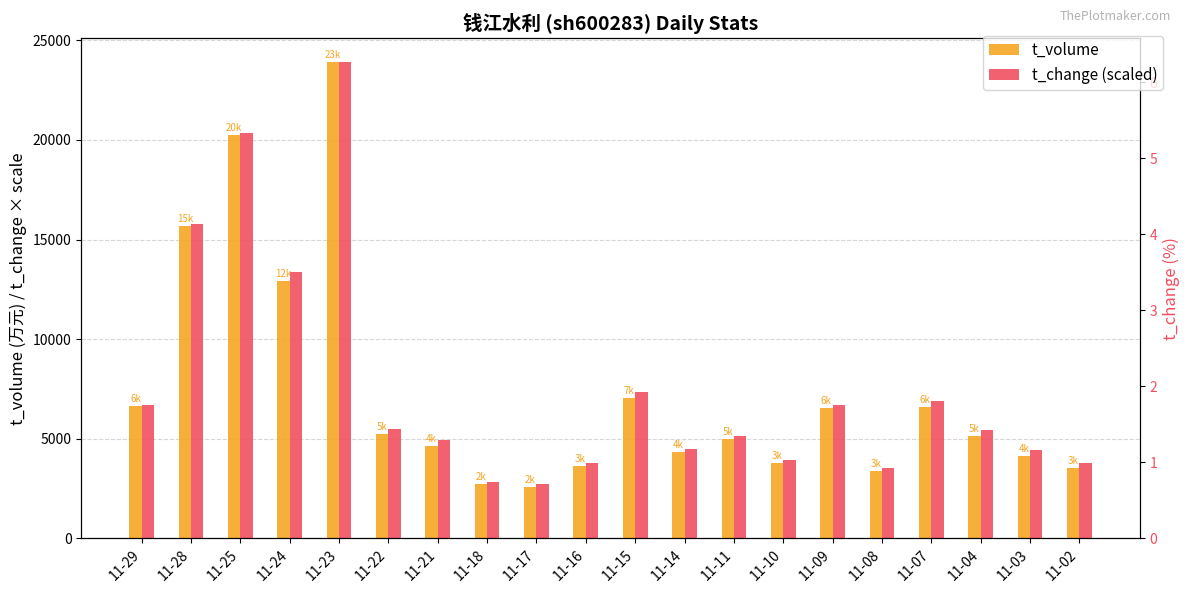

How many data points does each series have?

20